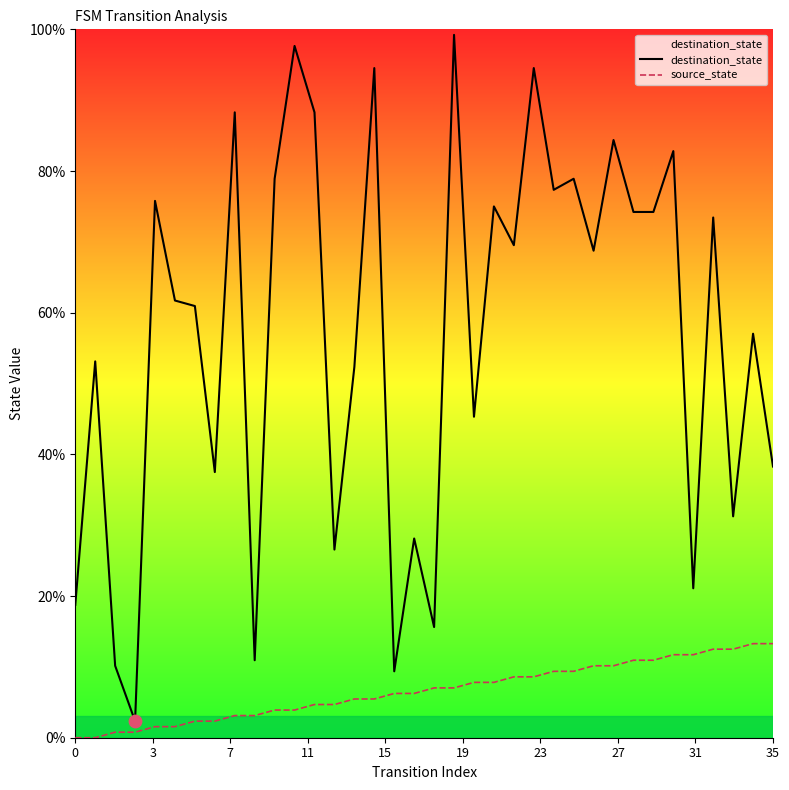

Which series has the largest total across all categories?

destination_state